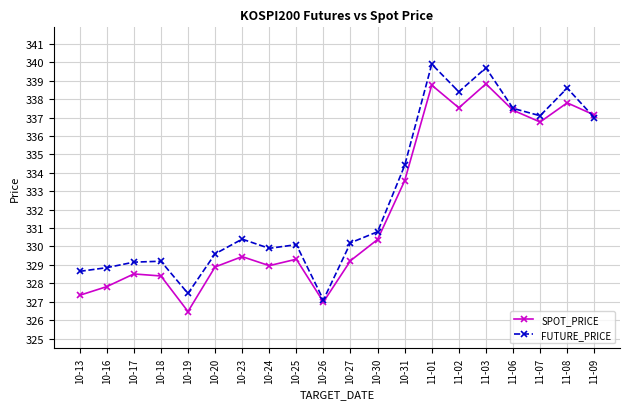

How many values in the FUTURE_PRICE series exceed 330?

12